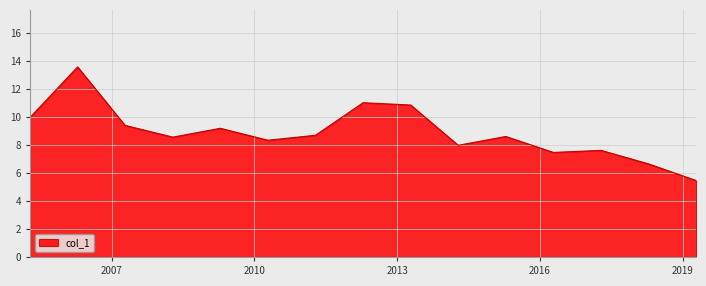

Reading left to right, what are all the values shown in this chart?

10.0	13.6	9.4	8.6	9.2	8.4	8.7	11.0	10.9	8.0	8.6	7.5	7.6	6.7	5.5